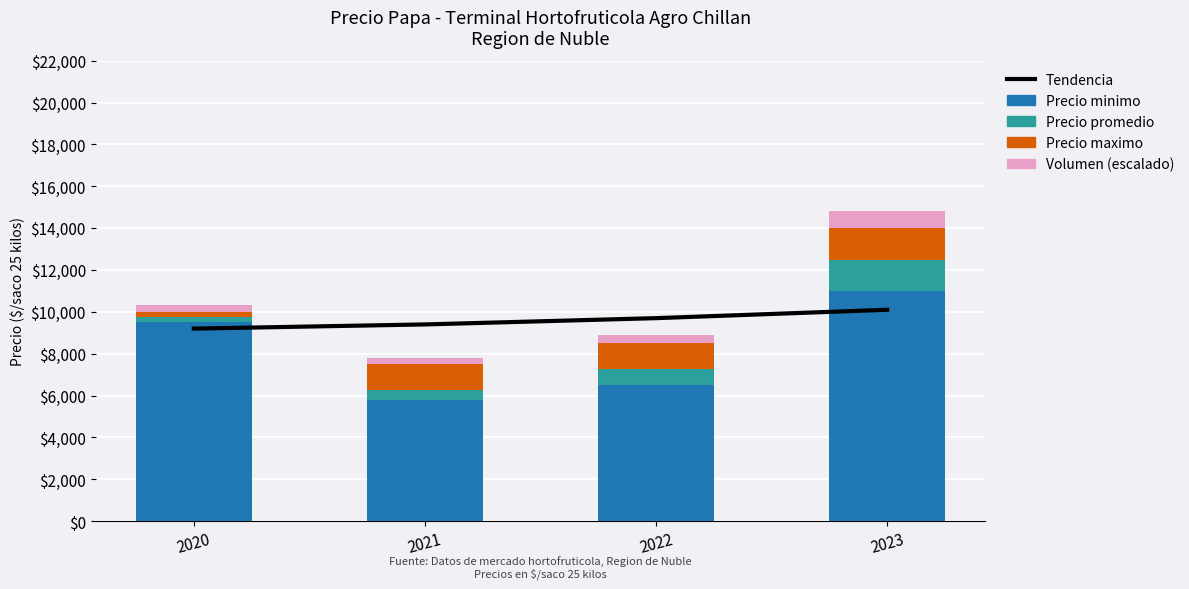

Which series has the largest total across all categories?

Tendencia